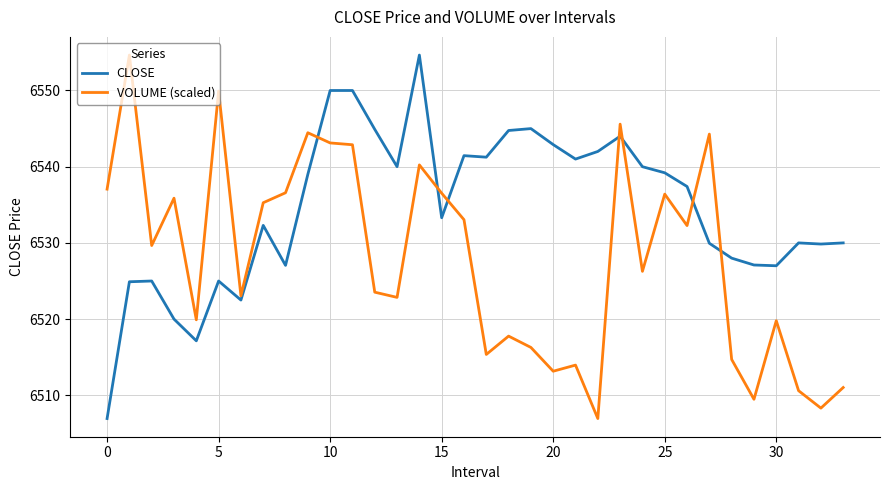

At how many categories does at least one series exceed 6512?

34